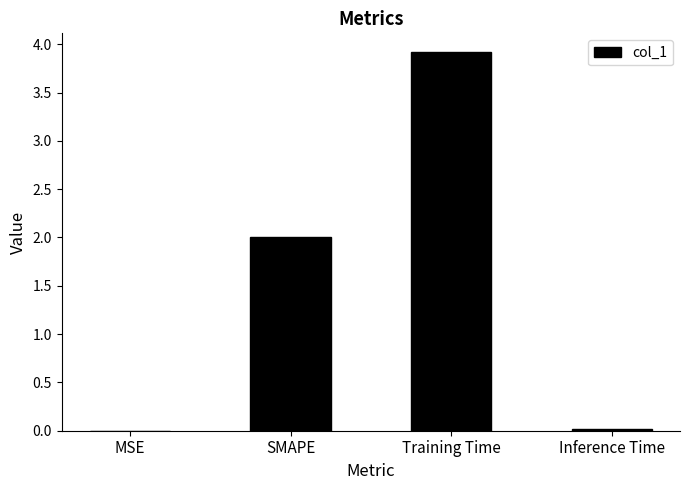

Which has a higher value, MSE or SMAPE?

SMAPE